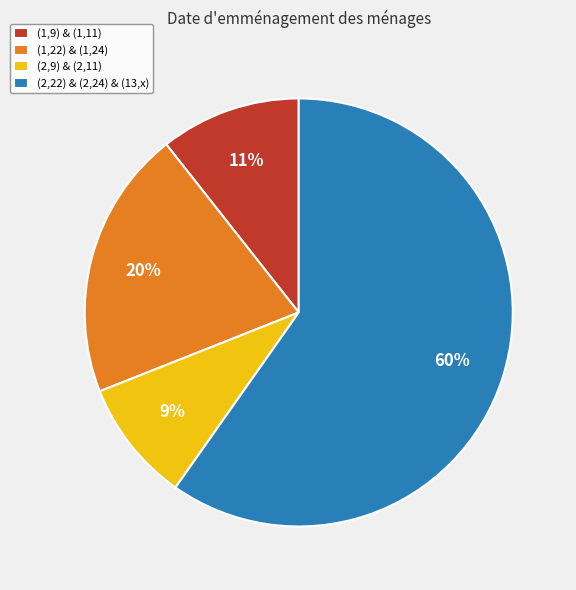

To the nearest percent, what is the average slice percentage?

25%